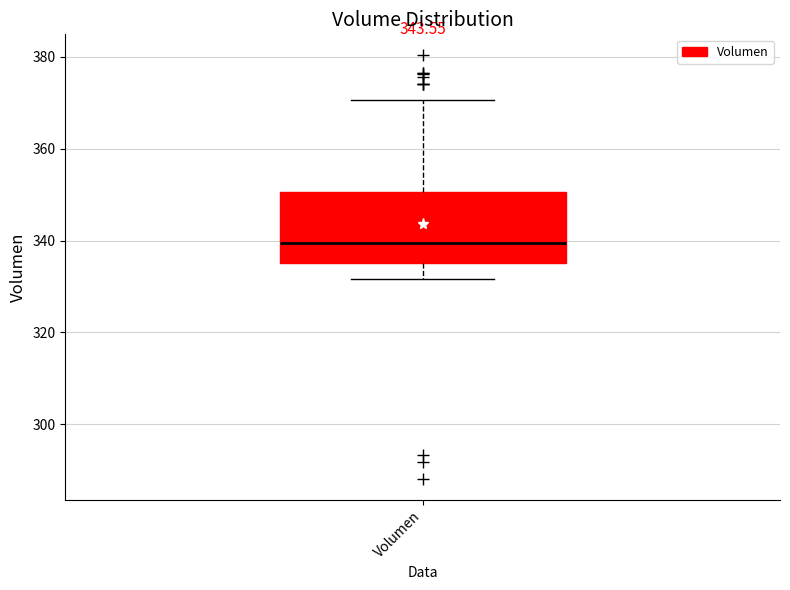

Read this box plot against the y-axis: the position of the median line, the range covered by the box, and the ends of both whiskers. The values are not printed on the chart, so give them approximately, as read against the axis.

median 340, box 336 to 350, whiskers 332 to 370